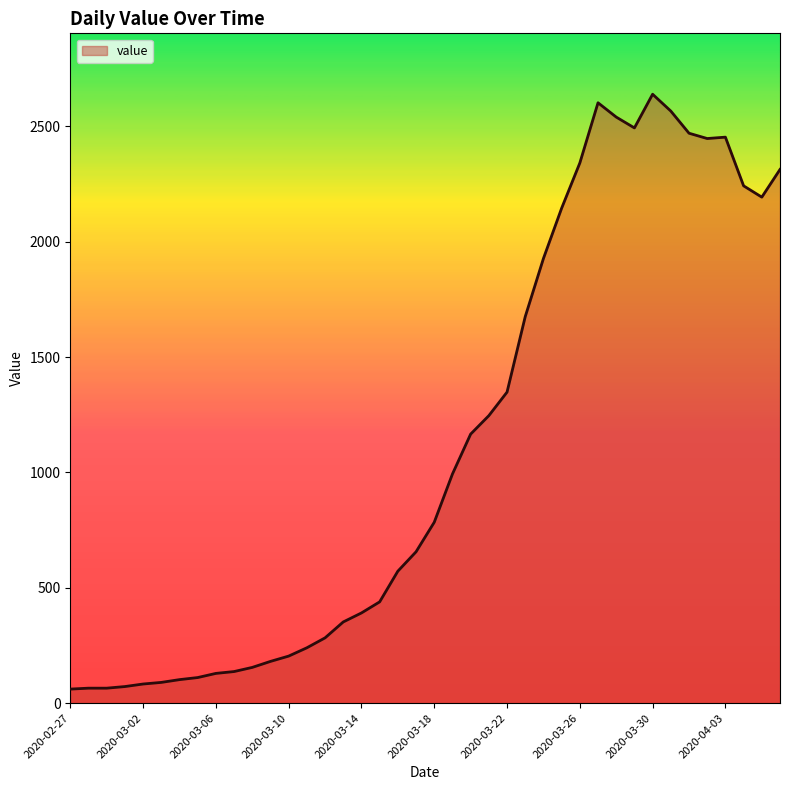

What is the difference between the maximum and minimum values?

2578